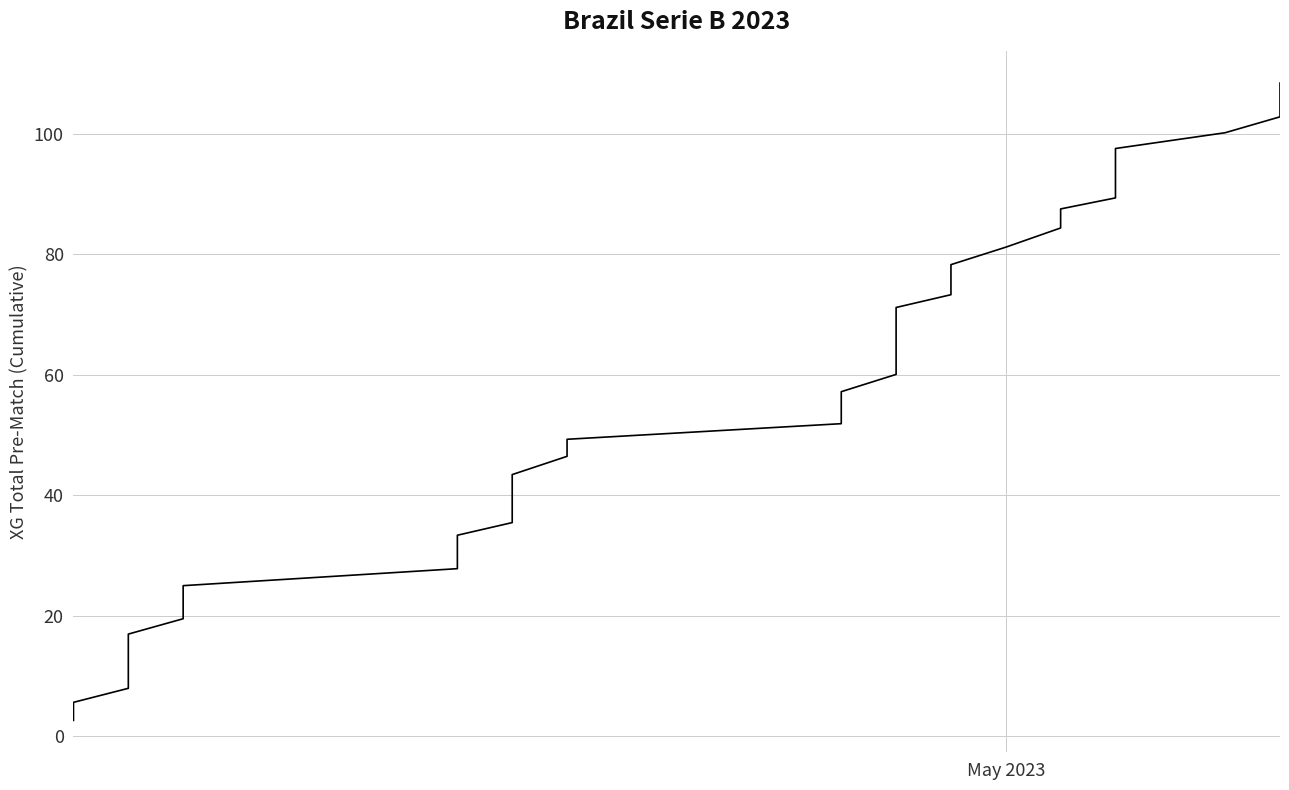

What is the label of the 29th point from the left?

May 2023